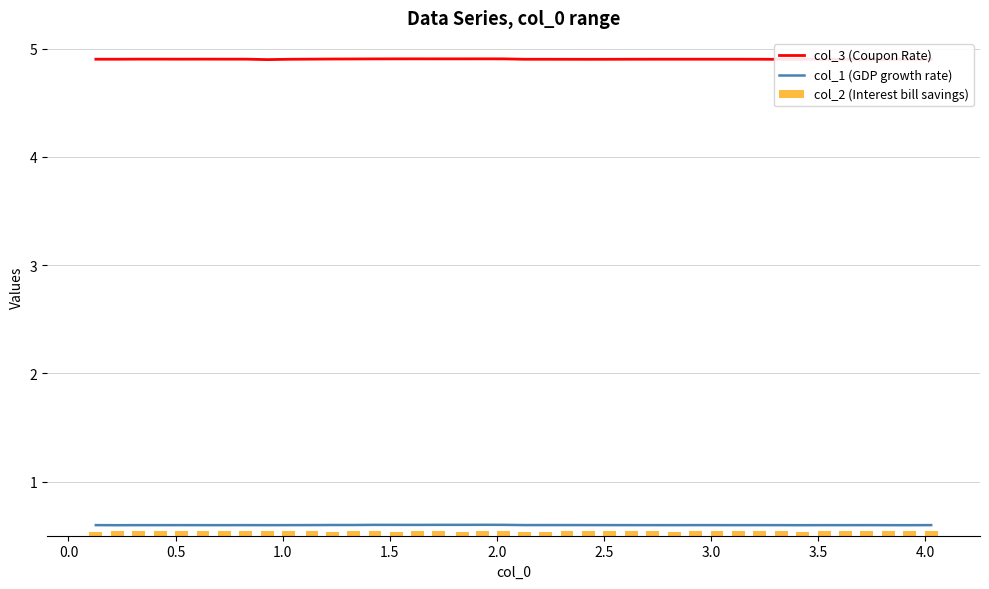

What is the lowest value of the col_1 (GDP growth rate) series?

0.6